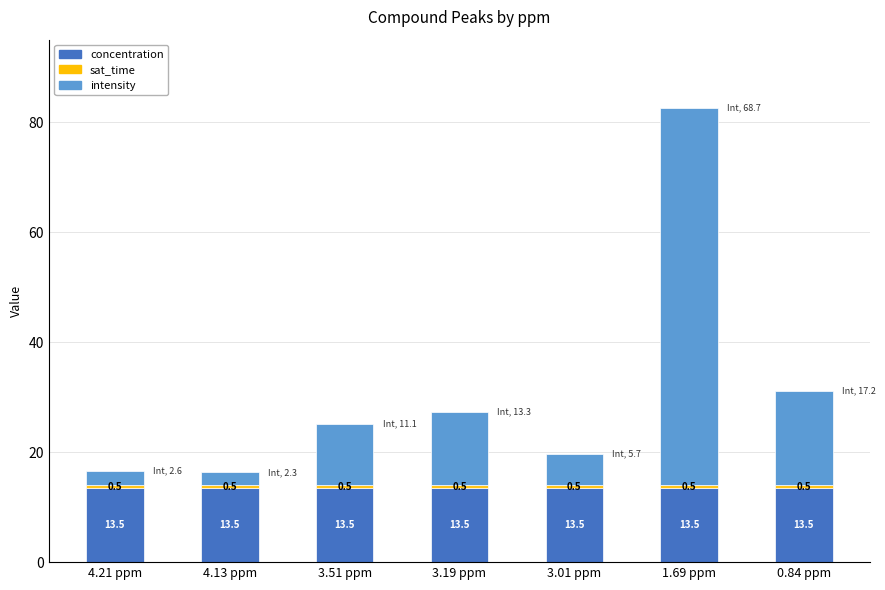

What is the approximate value of concentration at 0.84 ppm?

13.5